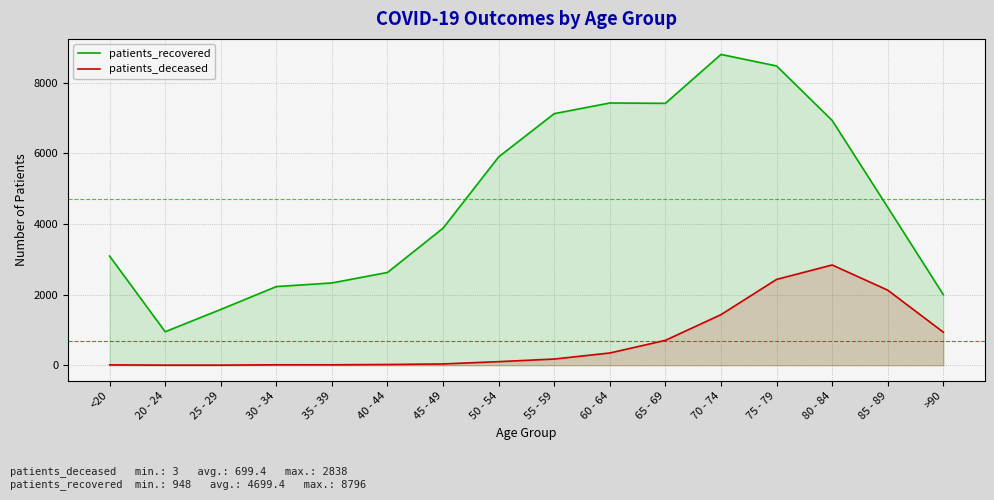

Where is patients_recovered nearest to the value 4872?

85 - 89